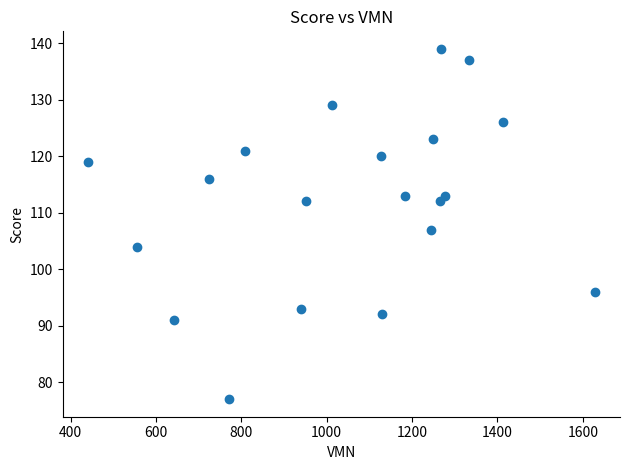

What is the range of Y values (max minus min)?

62